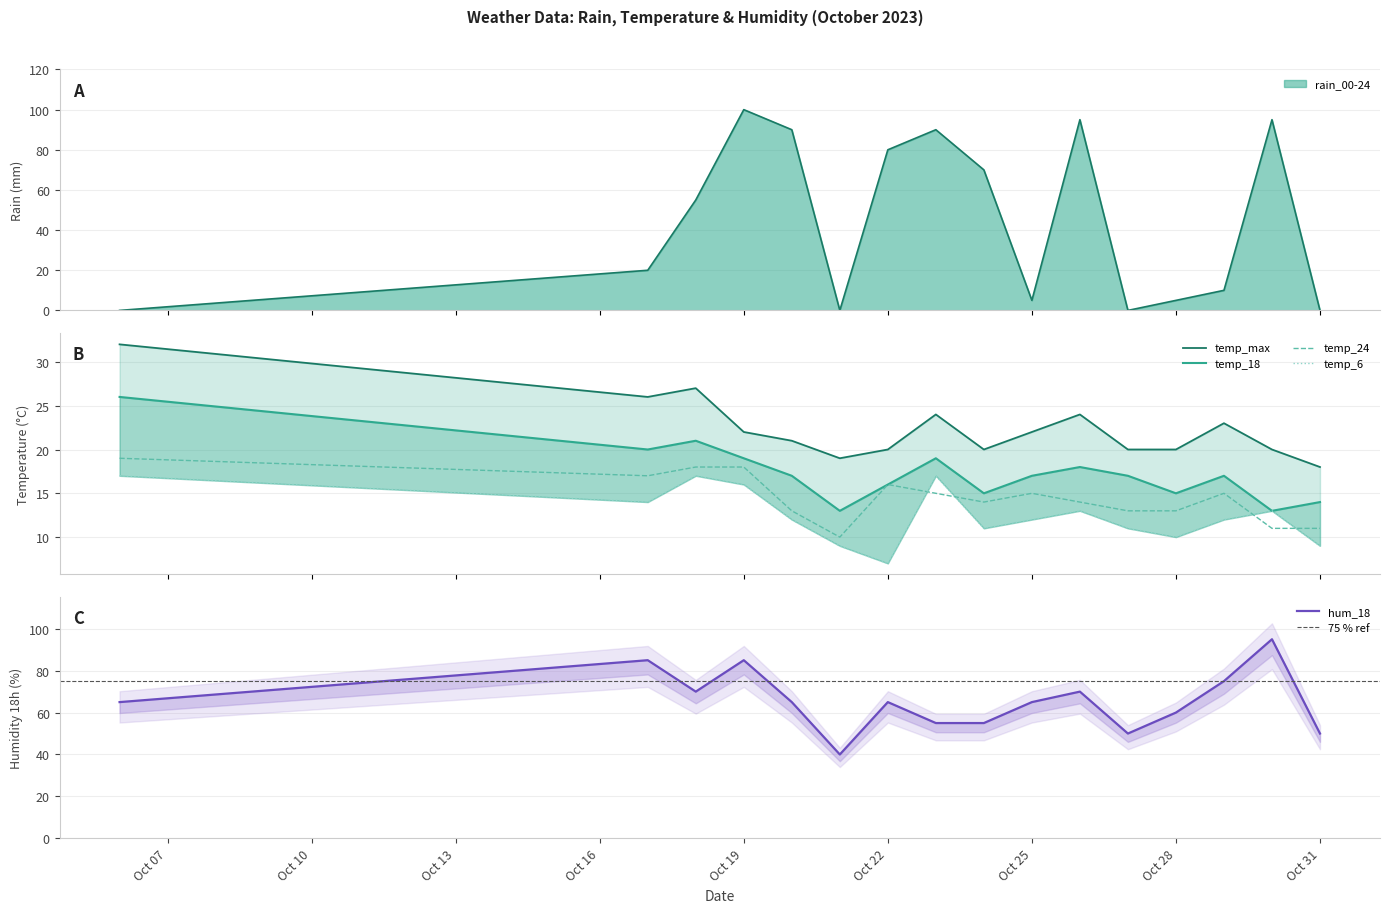

How many lines are shown in the chart?

6